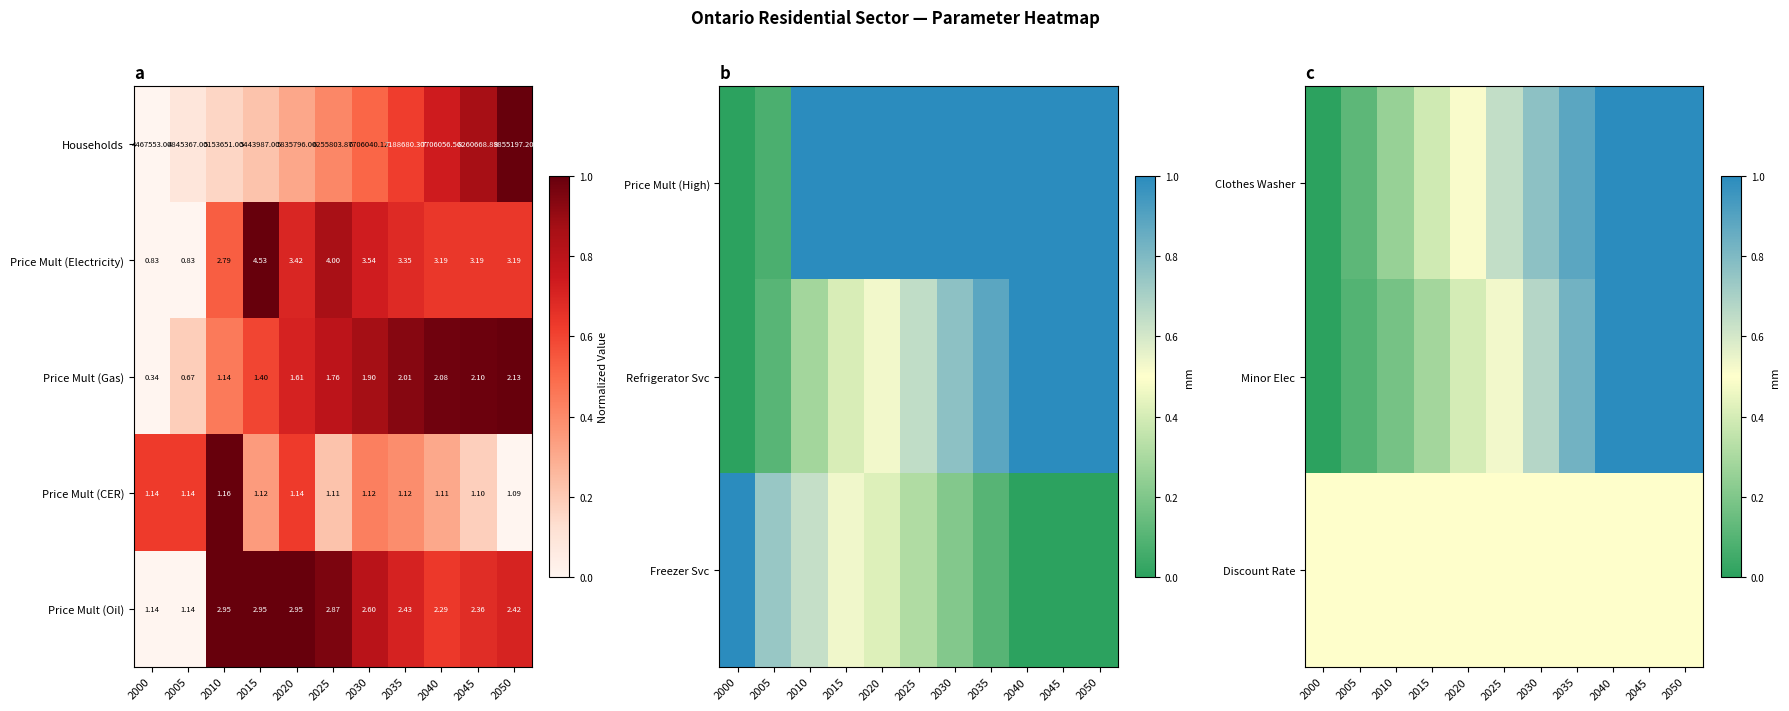

Is the value of Price Mult (Gas) at 2015 greater than the value of Households at 2015?

No